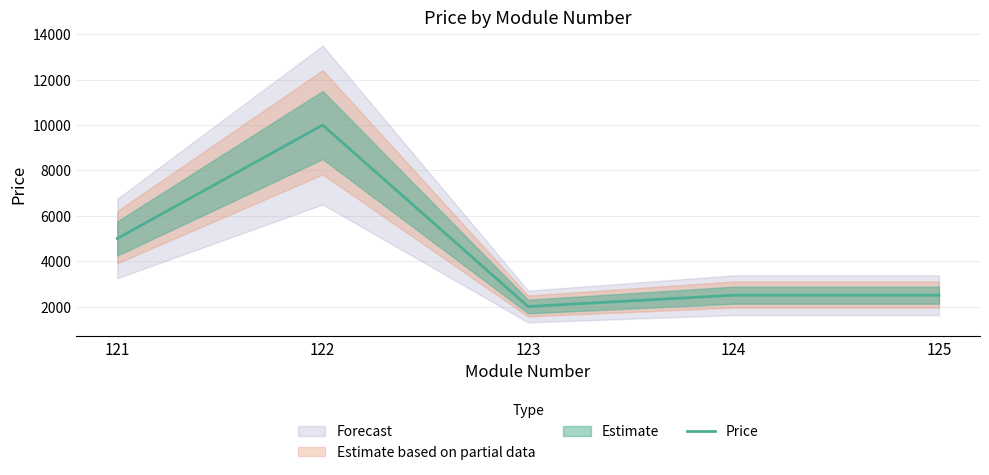

What is the difference between the values at 123 and 125?

500